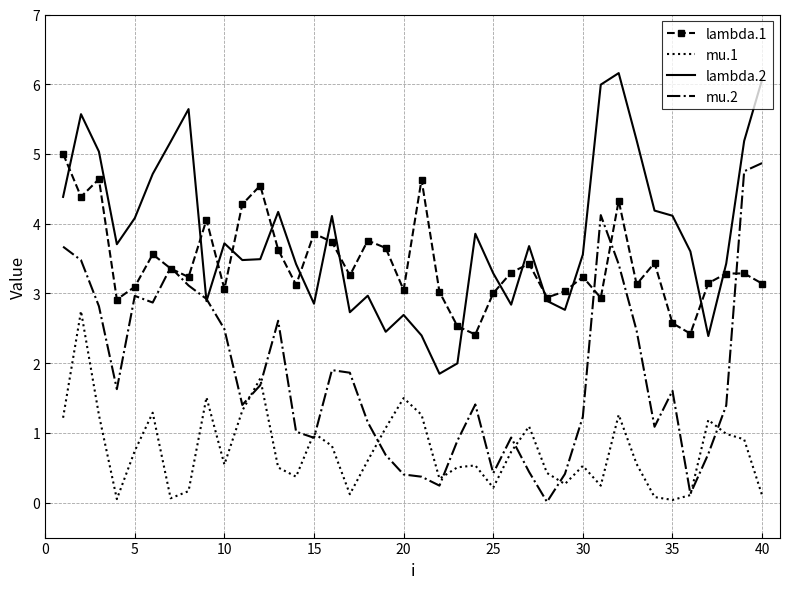

Which series has the largest range (max minus min)?

mu.2